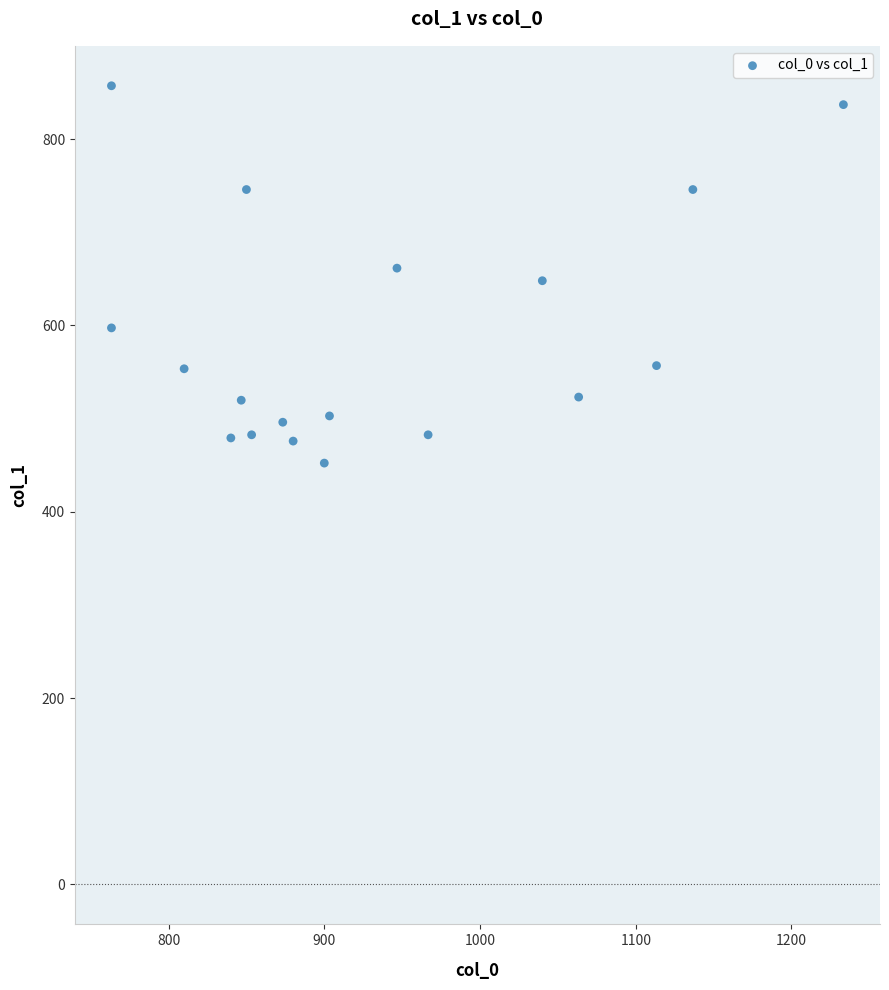

What is the range of X values (max minus min)?

470.0